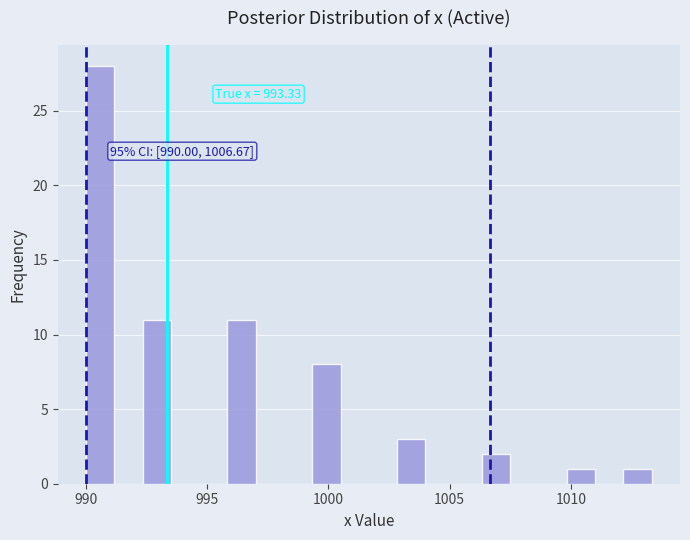

Around what value on the x-axis is the tallest bar? Give the approximate position of its centre, as read against the axis.

990.5